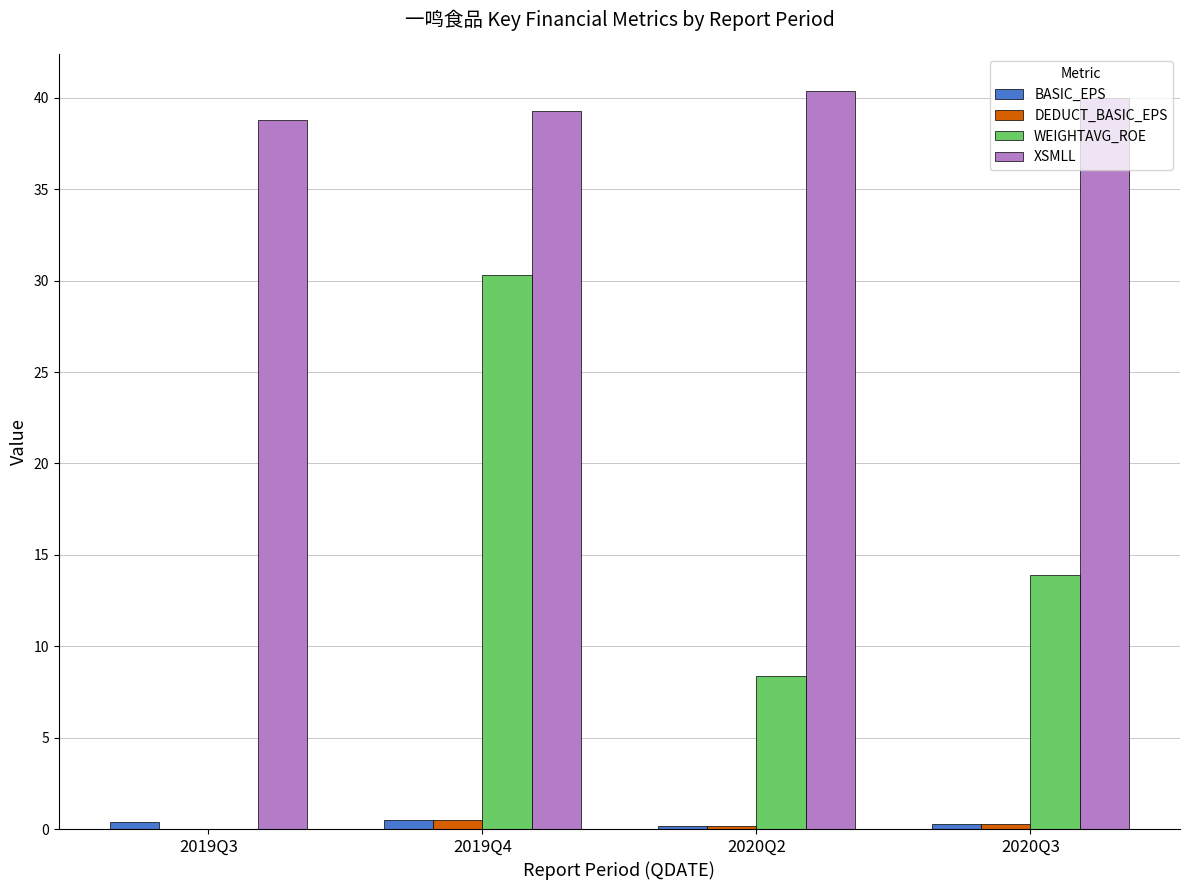

Which series changed the most between 2020Q2 and 2020Q3?

WEIGHTAVG_ROE